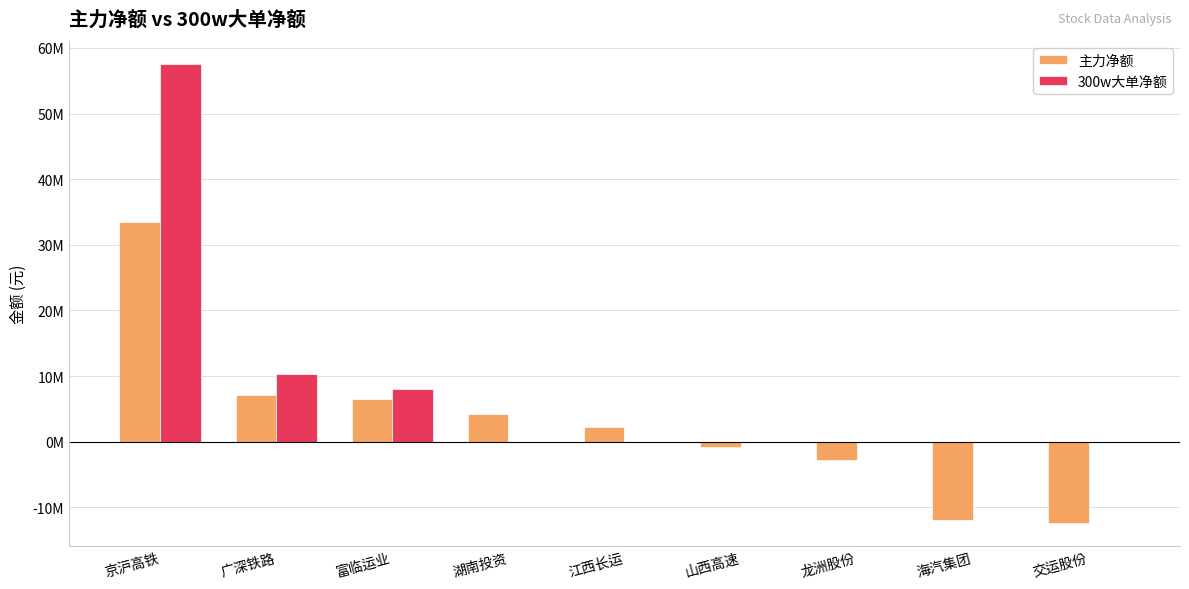

Is the value of 主力净额 at 湖南投资 greater than the value of 300w大单净额 at 龙洲股份?

Yes